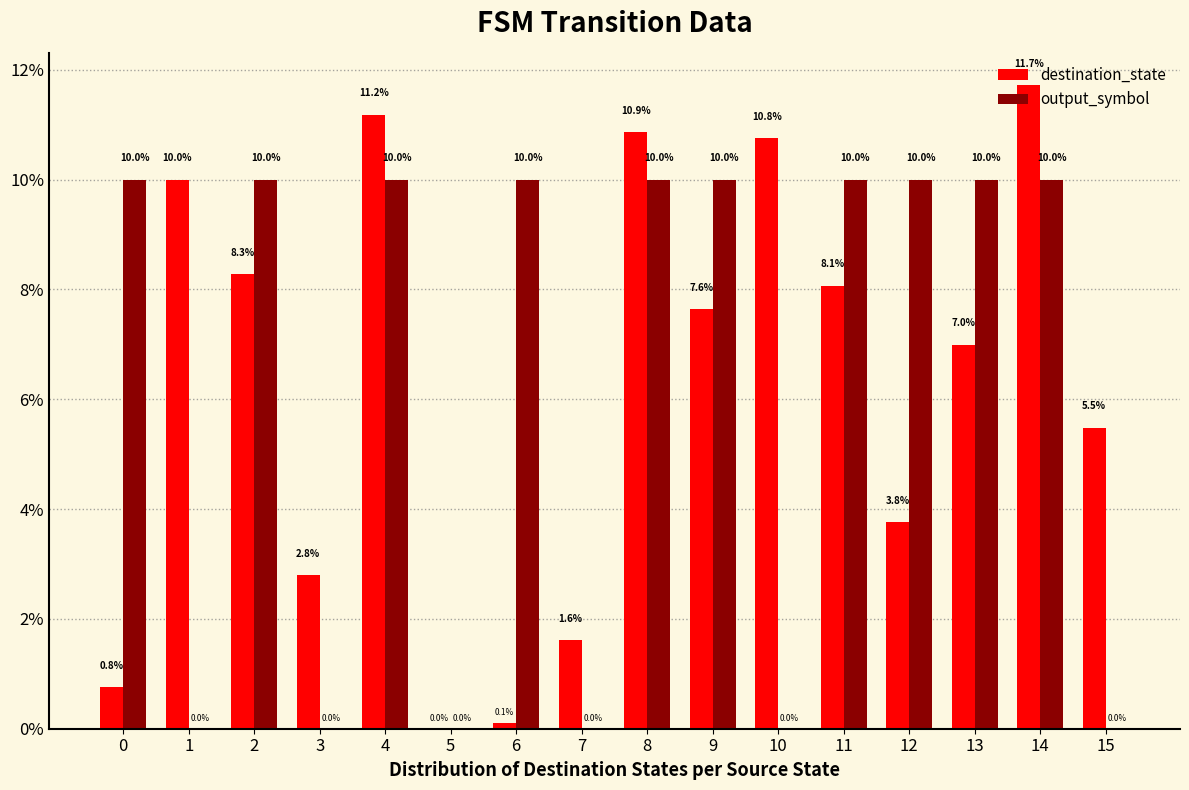

At which label is destination_state closest to 5?

15